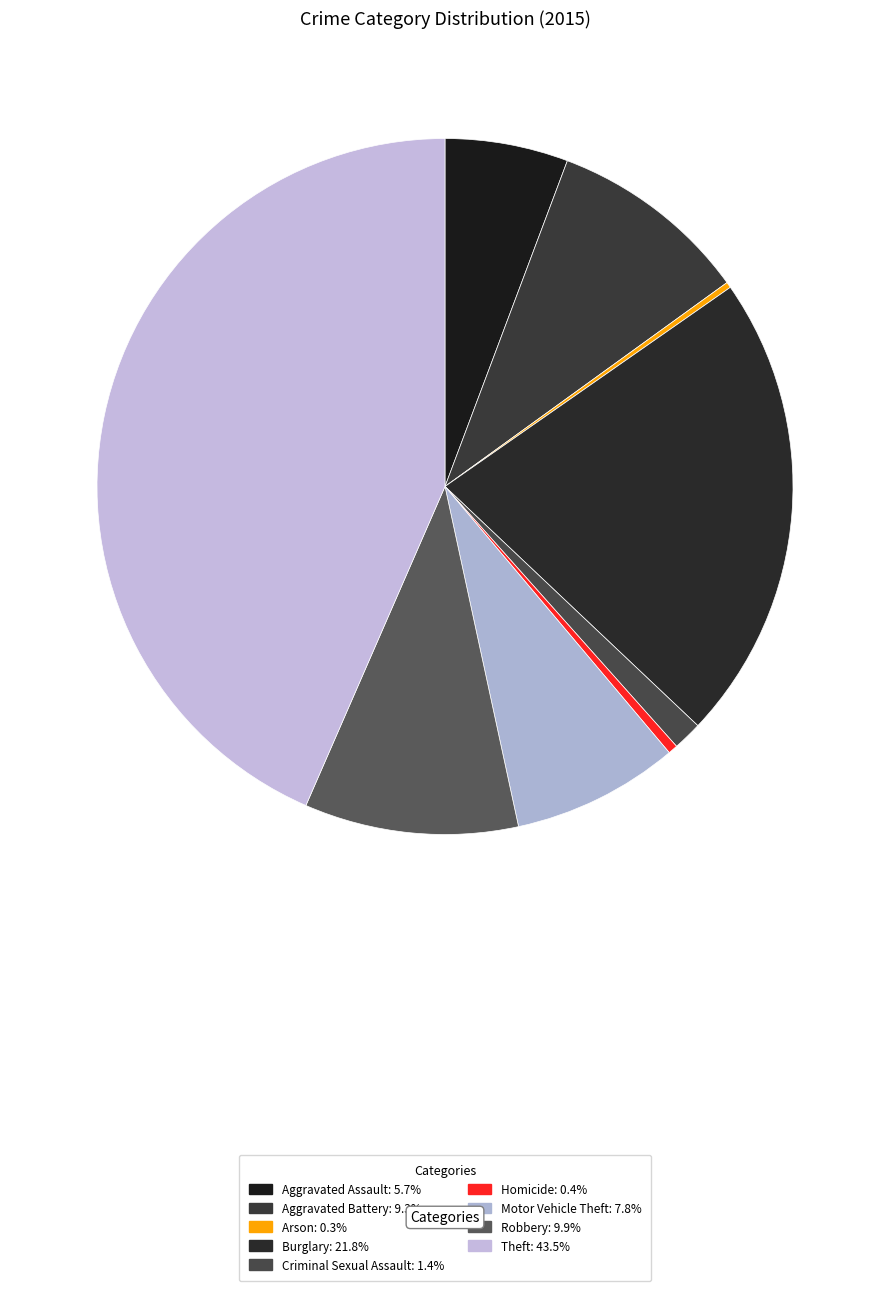

Does Aggravated Battery represent more than half of the total?

No